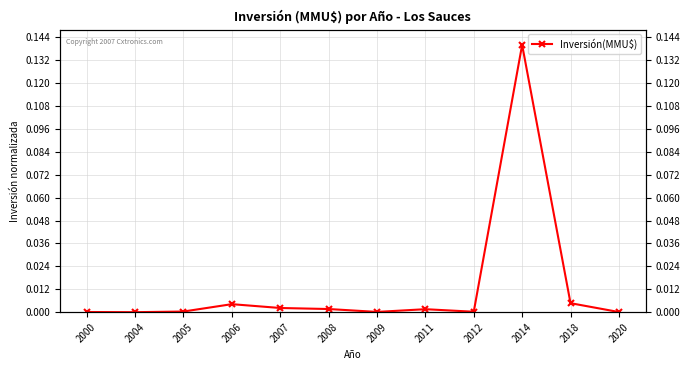

Reading left to right, extract all data points from this chart.

2000=0.0	2004=0.0	2005=0.0	2006=0.0	2007=0.0	2008=0.0	2009=0.0	2011=0.0	2012=0.0	2014=0.1	2018=0.0	2020=0.0